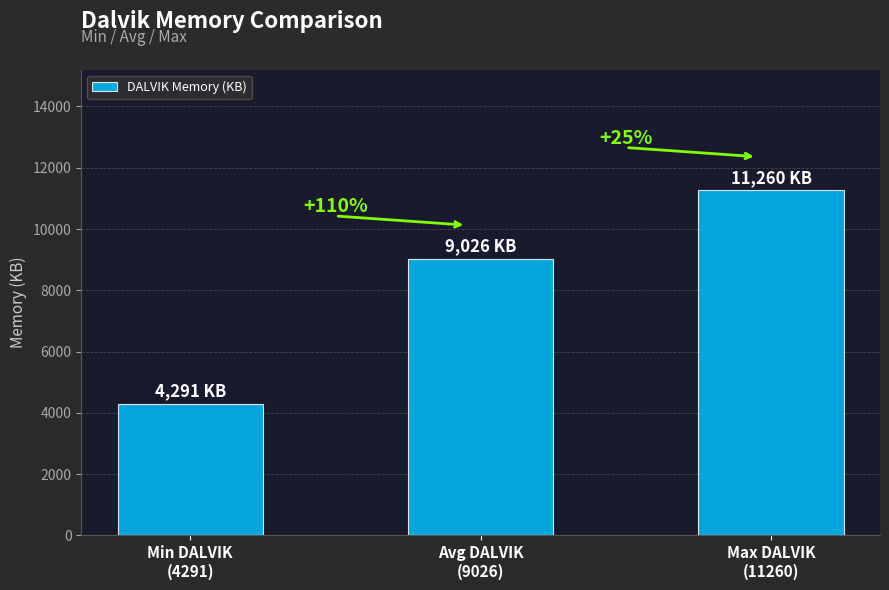

What is the average value?

8192